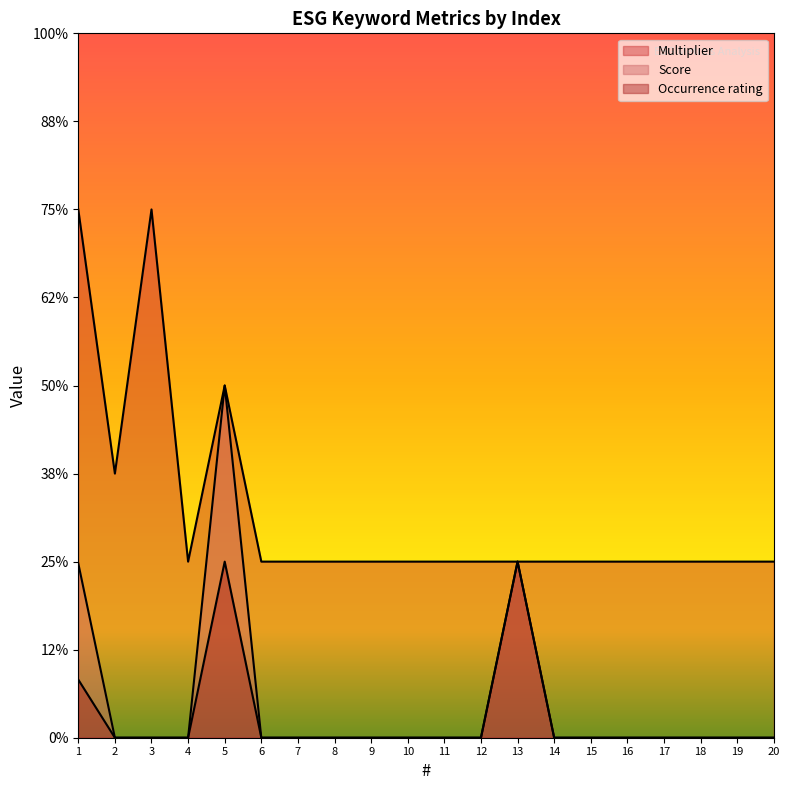

At how many categories does at least one series exceed 2?

2